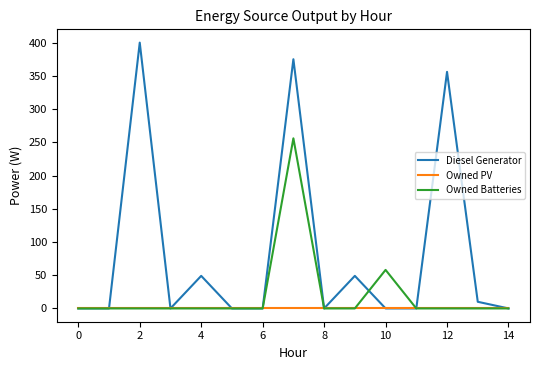

What is the maximum value for Owned Batteries?

256